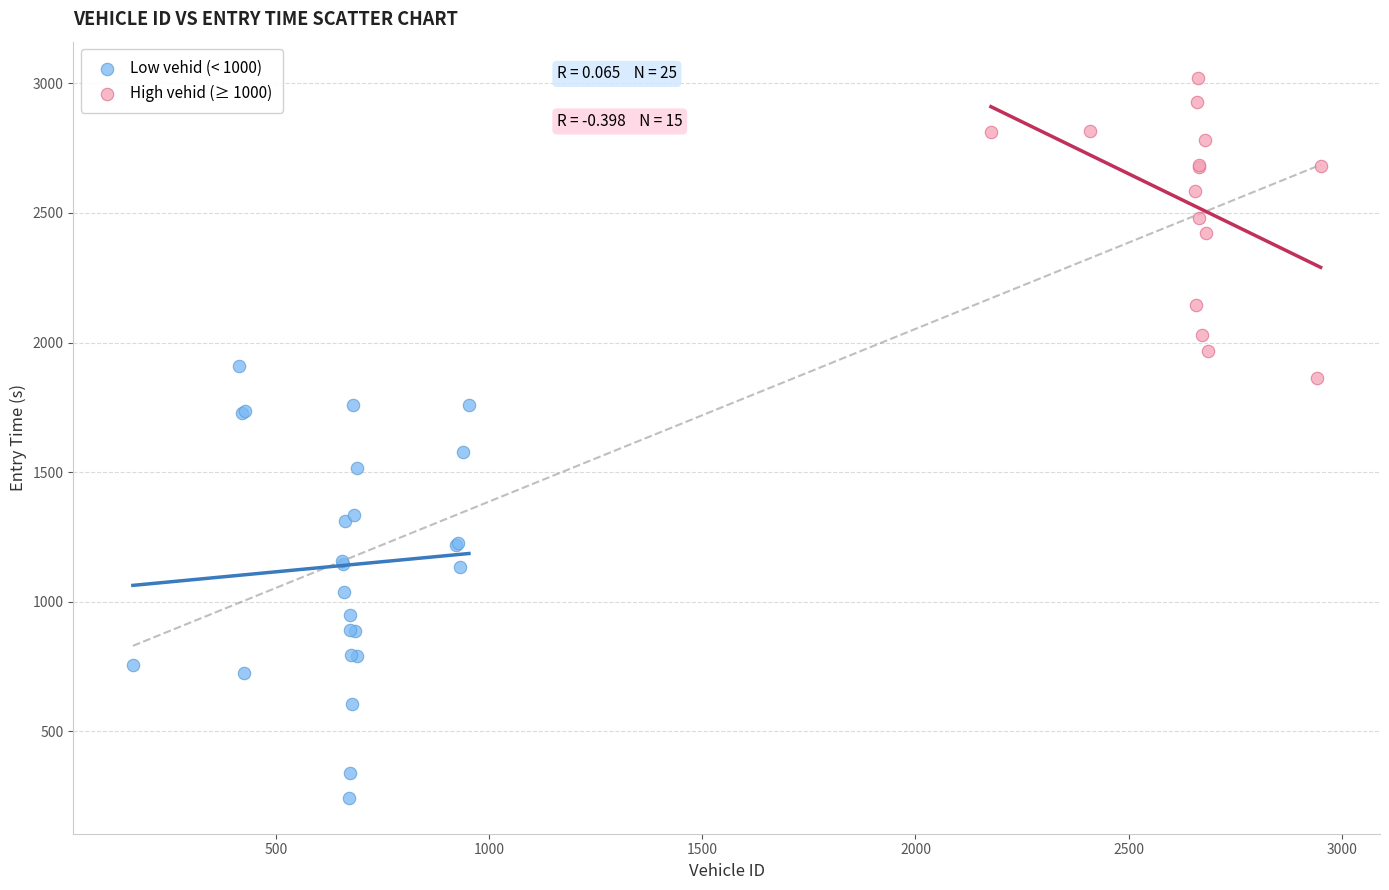

Which series contains the highest Y value?

High vehid (≥ 1000)